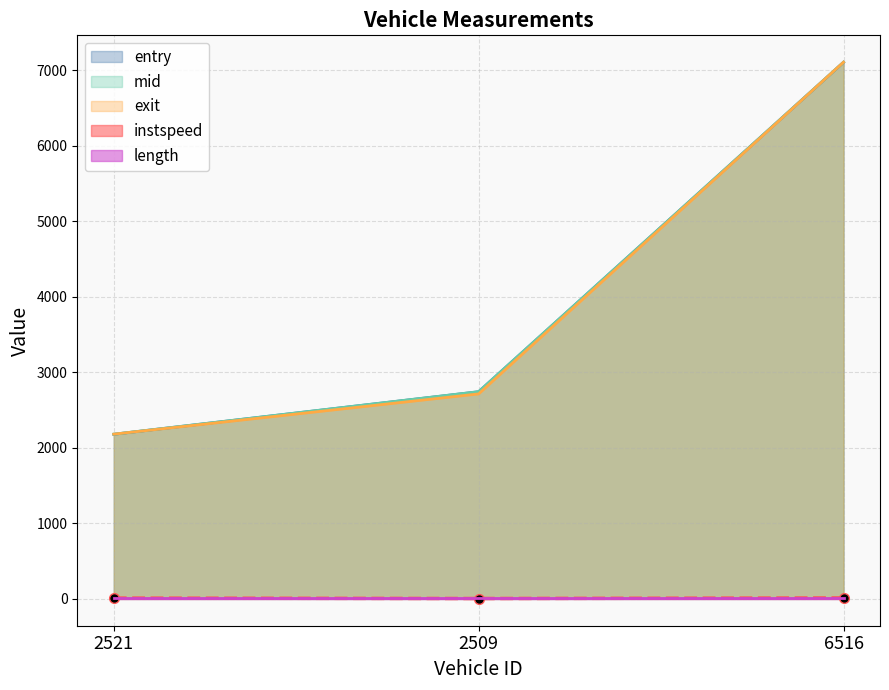

The value of entry at 2521 is 2179.0. True or false?

True